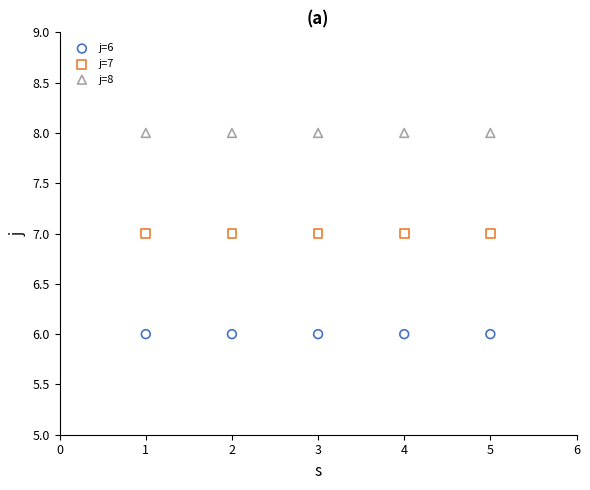

Which series reaches the maximum Y coordinate?

j=8